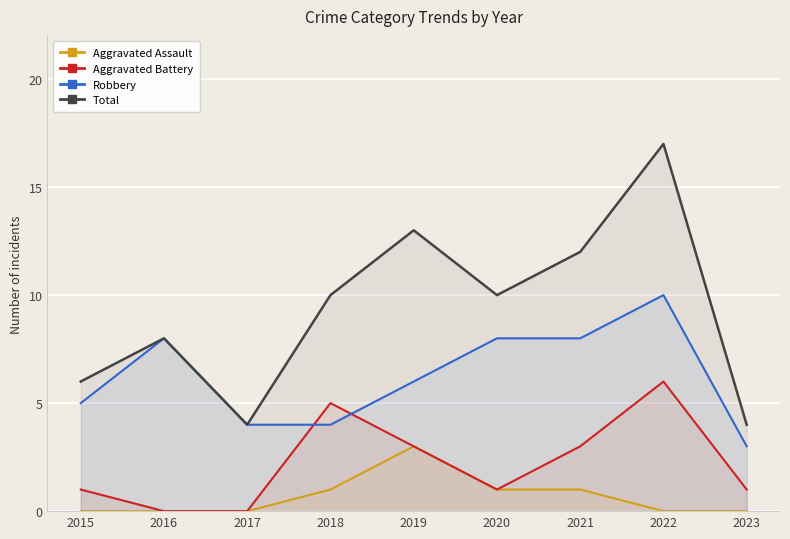

Reading left to right, what are all the values shown in this chart?

Aggravated Assault: 2015=0	2016=0	2017=0	2018=1	2019=3	2020=1	2021=1	2022=0	2023=0
Aggravated Battery: 2015=1	2016=0	2017=0	2018=5	2019=3	2020=1	2021=3	2022=6	2023=1
Robbery: 2015=5	2016=8	2017=4	2018=4	2019=6	2020=8	2021=8	2022=10	2023=3
Total: 2015=6	2016=8	2017=4	2018=10	2019=13	2020=10	2021=12	2022=17	2023=4